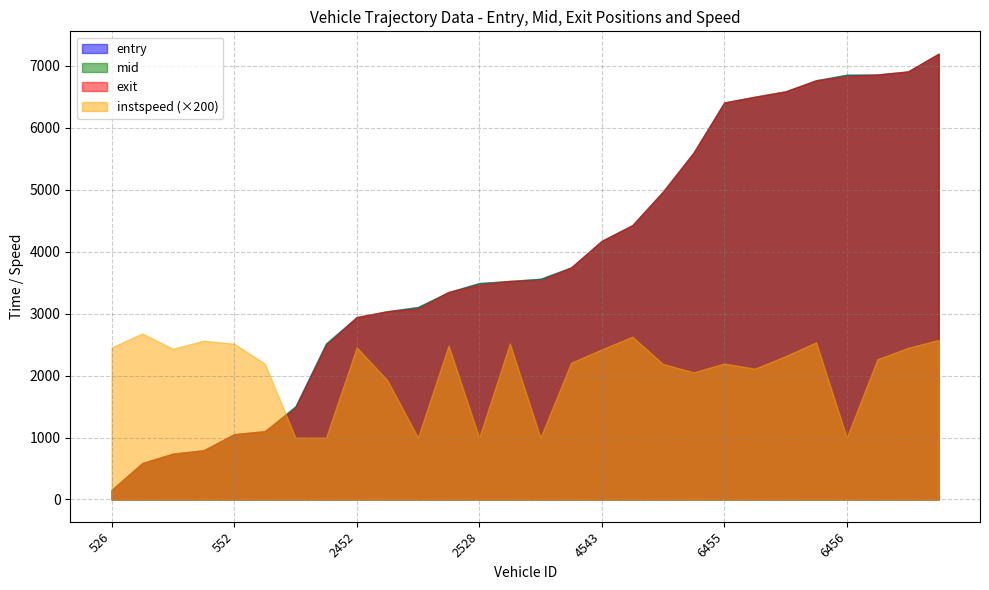

What value does the exit series have at 2452?

2945.2